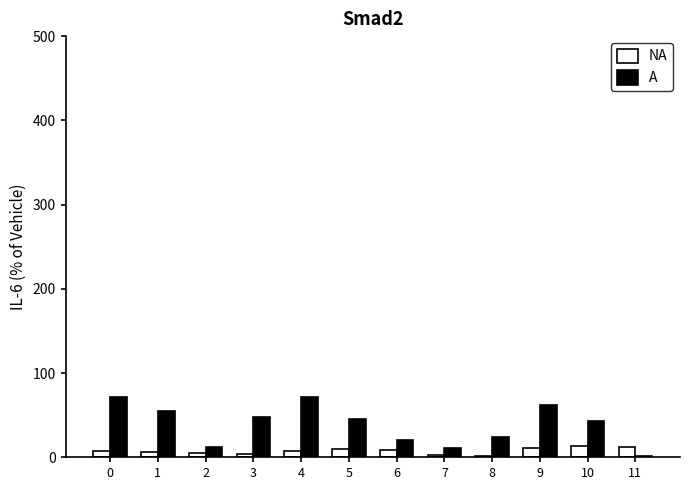

Rank the series at 0 from lowest to highest value.

NA, A